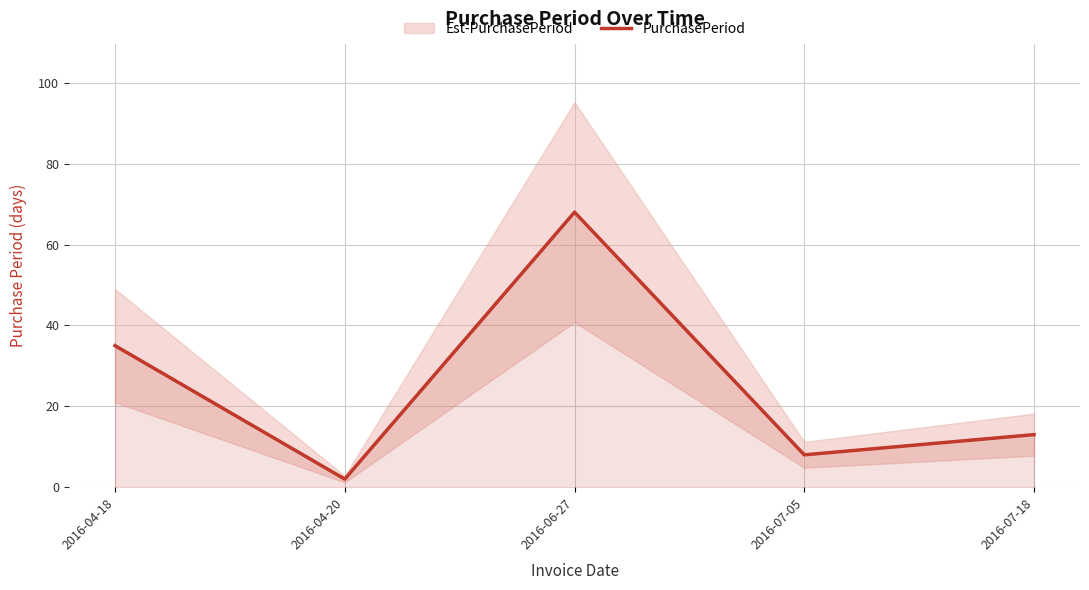

At which category does the data reach its first local valley?

2016-04-20